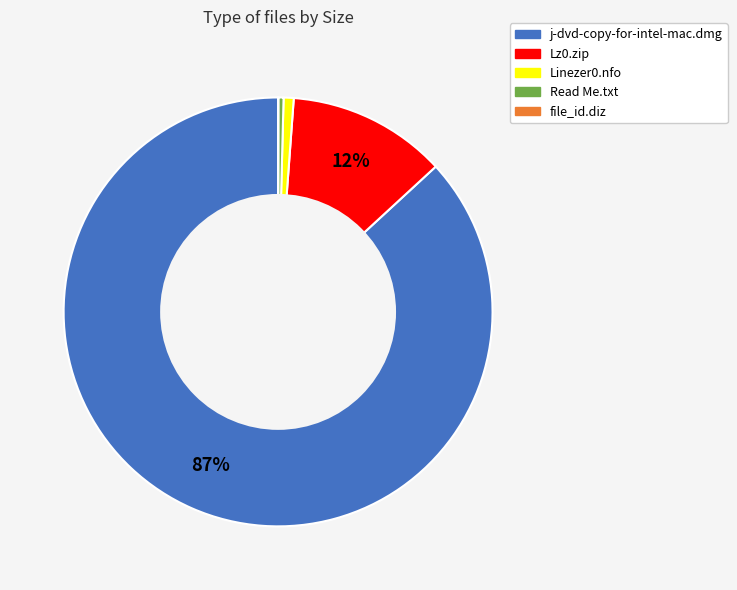

Is there a majority slice in this chart?

Yes